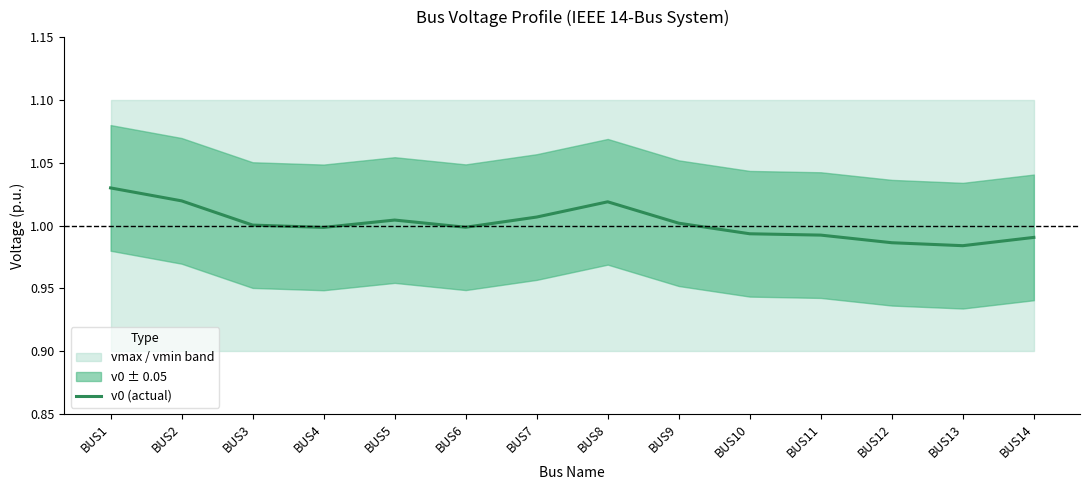

What is the greatest value displayed?

1.0